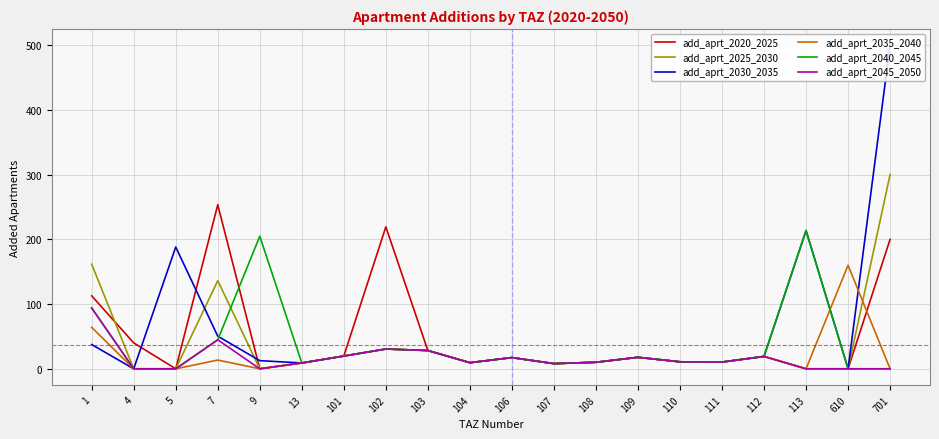

Is it true that add_aprt_2045_2050 equals 6.4 at 102?

False